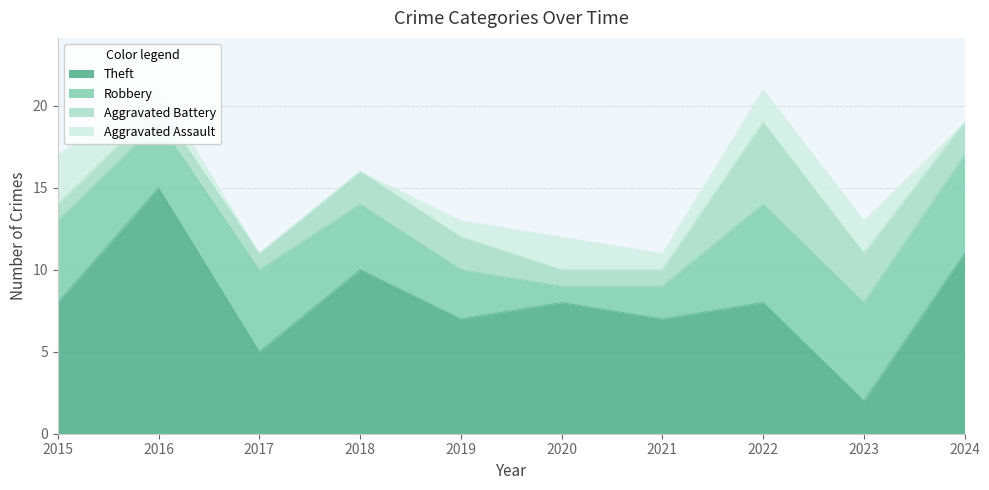

At which label is Aggravated Battery closest to 3?

2023